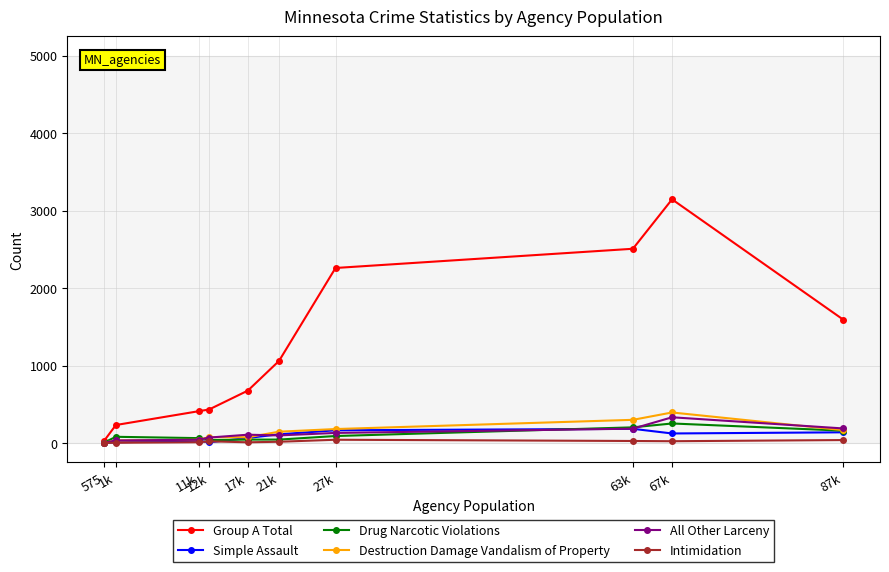

What is the difference between the maximum and minimum values in the Drug Narcotic Violations series?

246